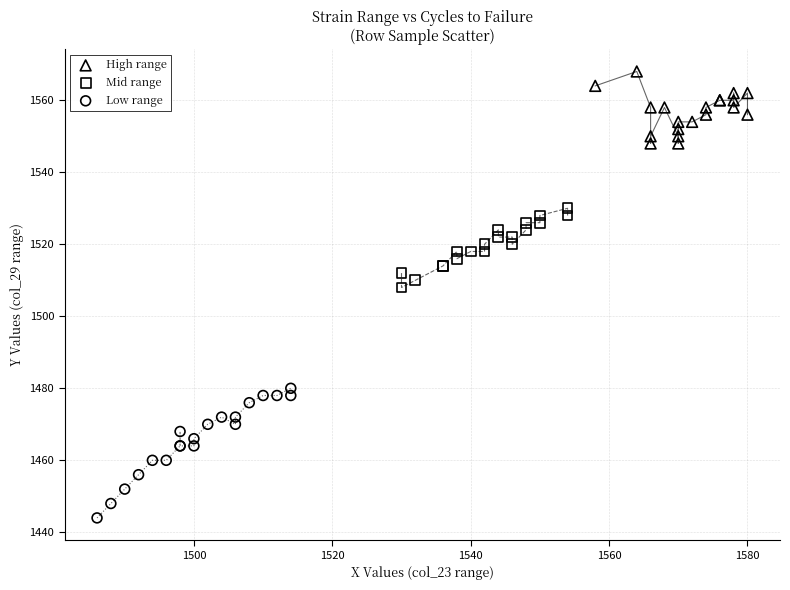

Which series reaches the maximum Y coordinate?

High range